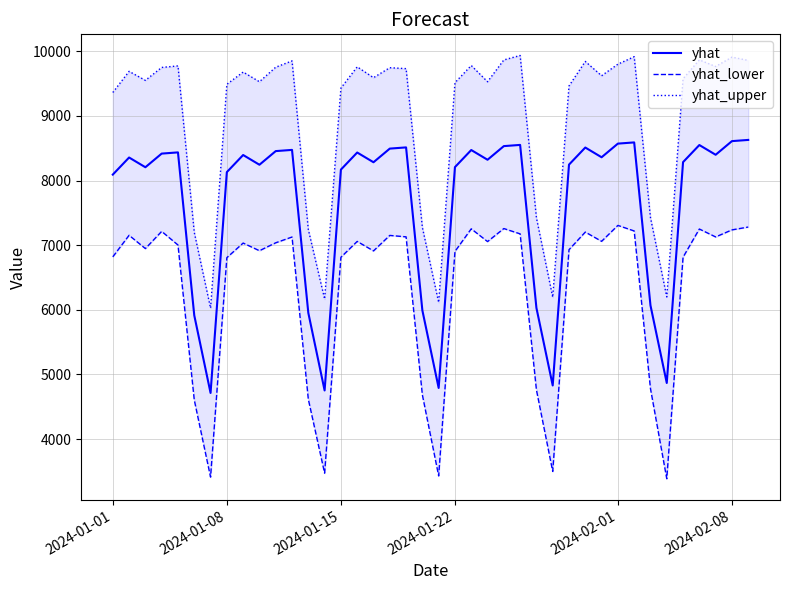

How many interior local valleys does the yhat series have?

11